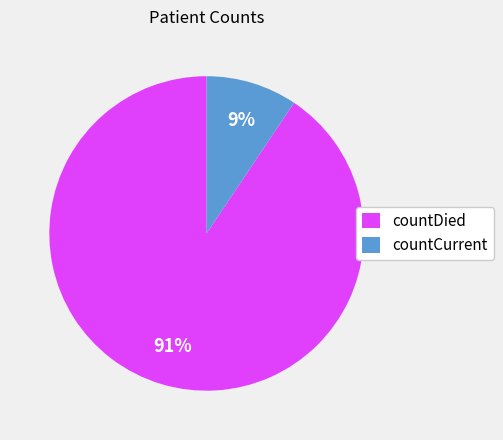

To the nearest percent, what portion does countCurrent represent?

9%